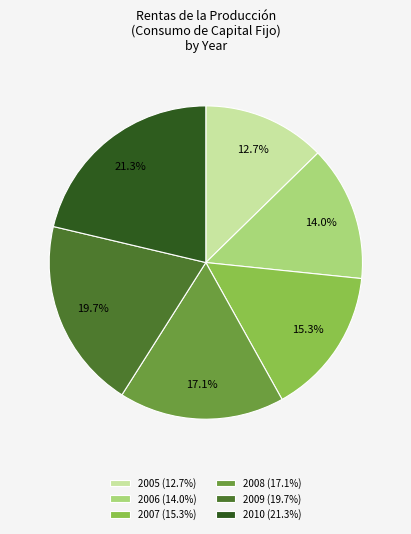

Approximately how many times larger is the value at 2006 compared to 2008?

0.8